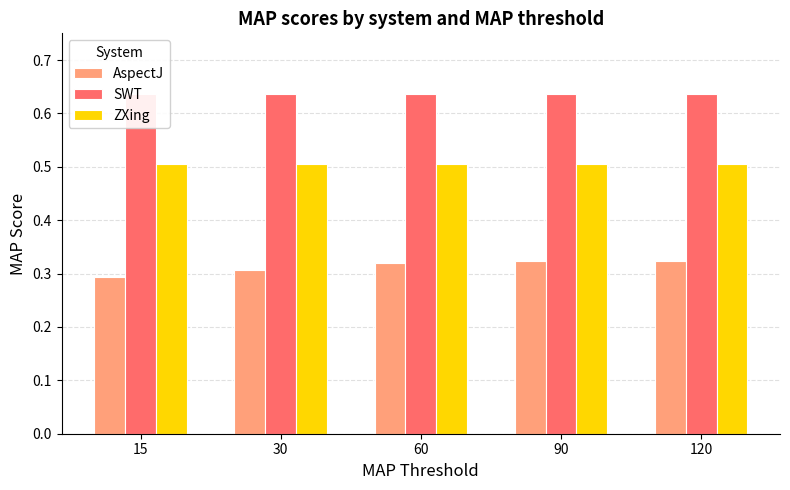

List the series in order of their peak value, lowest first.

AspectJ, ZXing, SWT